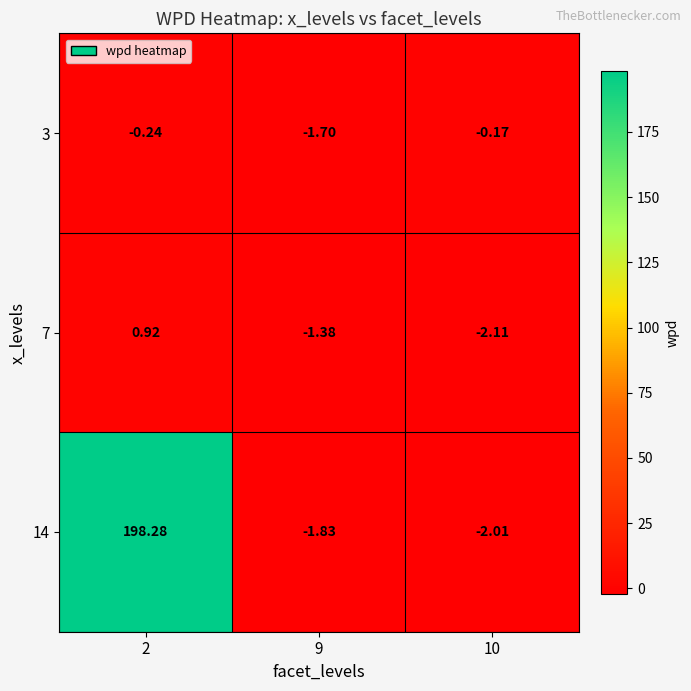

Is the value of 14 at 2 greater than the value of 7 at 2?

Yes